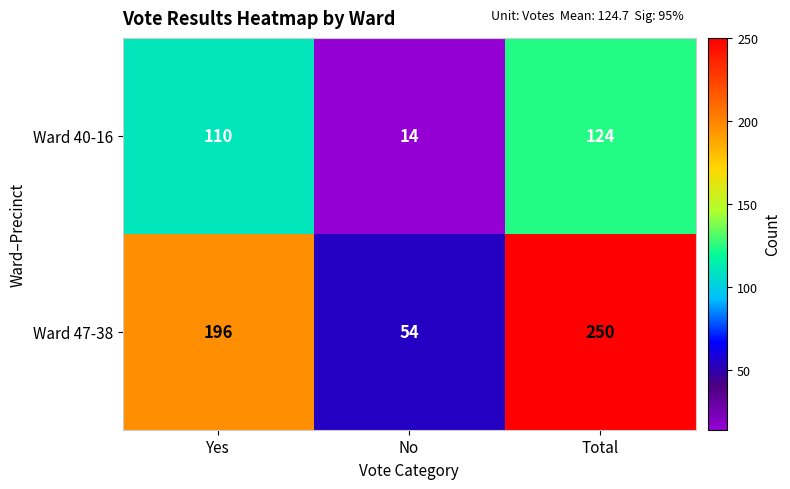

What is the difference between the highest and lowest values at Yes?

86